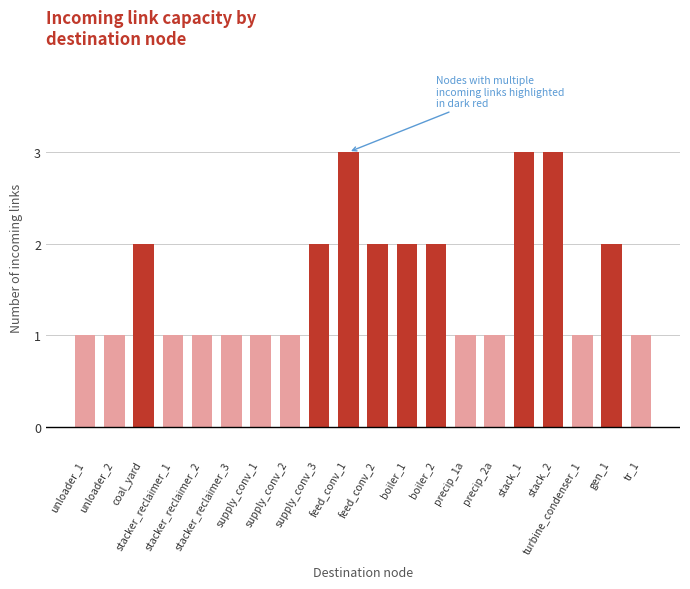

Count the number of data series in this chart.

1